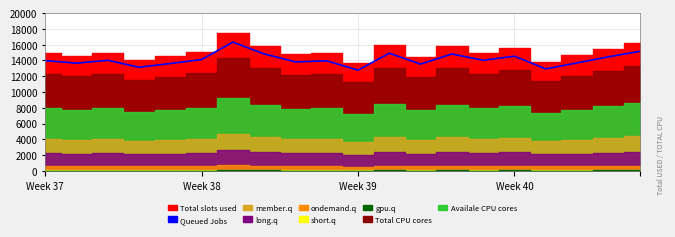

Does the chart have visible grid lines?

Yes